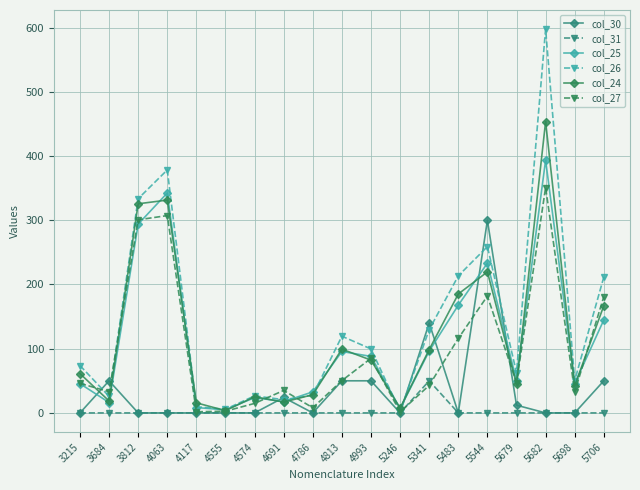

Which series has the largest range (max minus min)?

col_26